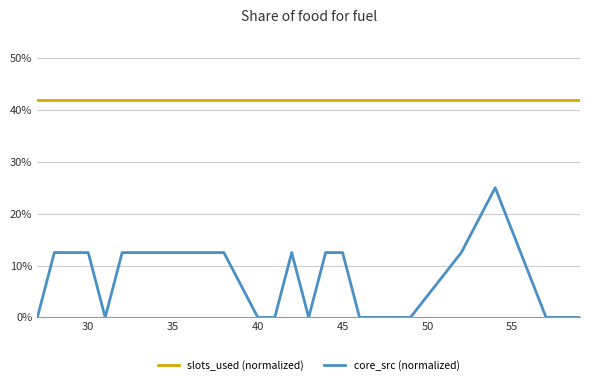

What is the highest value of the slots_used (normalized) series?

42.0